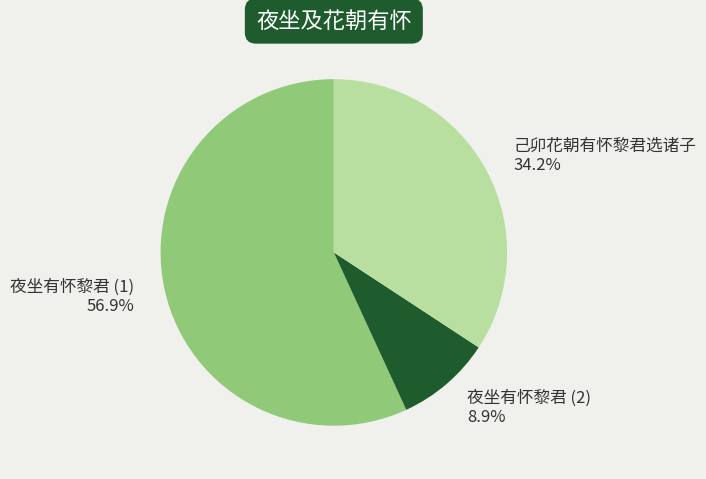

Does 己卯花朝有怀黎君选诸子 account for over 50% of the chart?

No